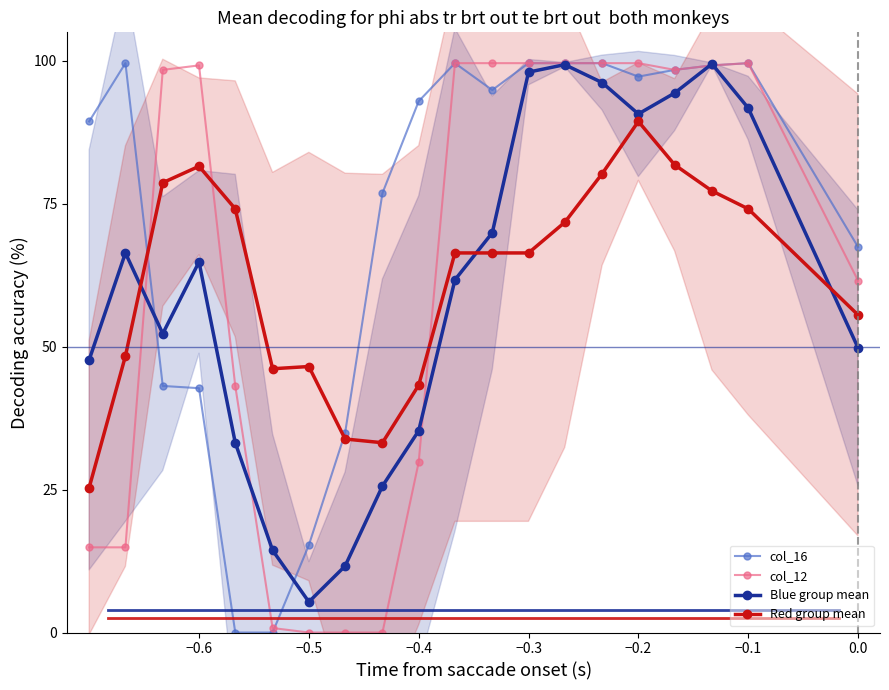

Is the value of col_16 at 0.0 greater than the value of Blue group mean at −0.2?

No